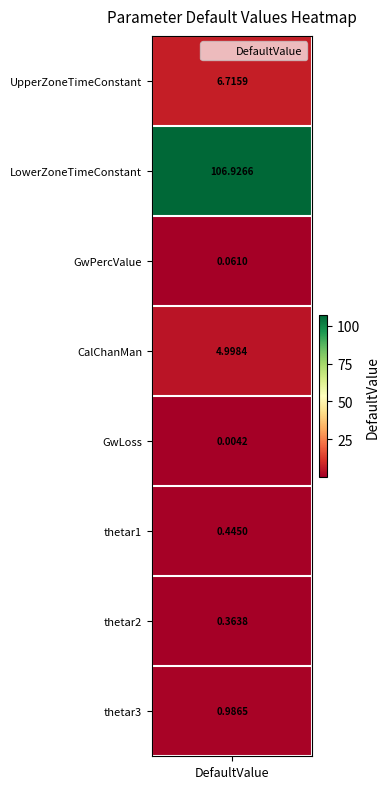

List the labels in order of value, smallest first.

GwLoss, GwPercValue, thetar2, thetar1, thetar3, CalChanMan, UpperZoneTimeConstant, LowerZoneTimeConstant